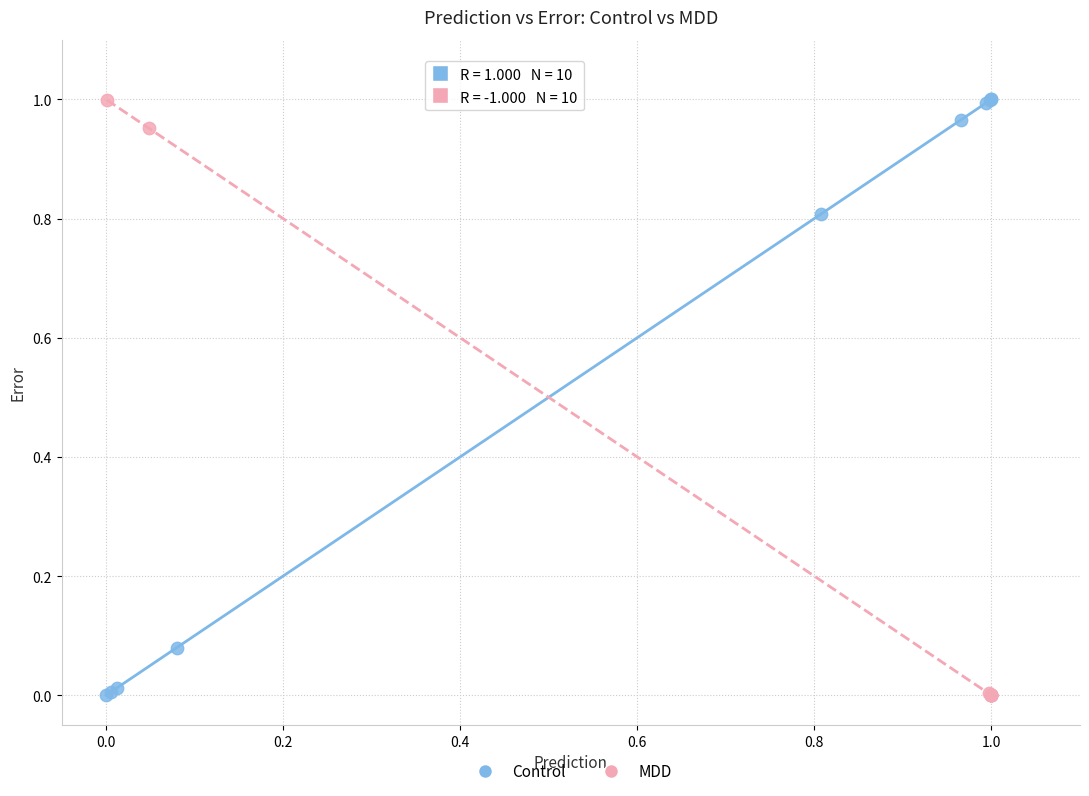

What are all the series names shown in the legend?

Control, MDD